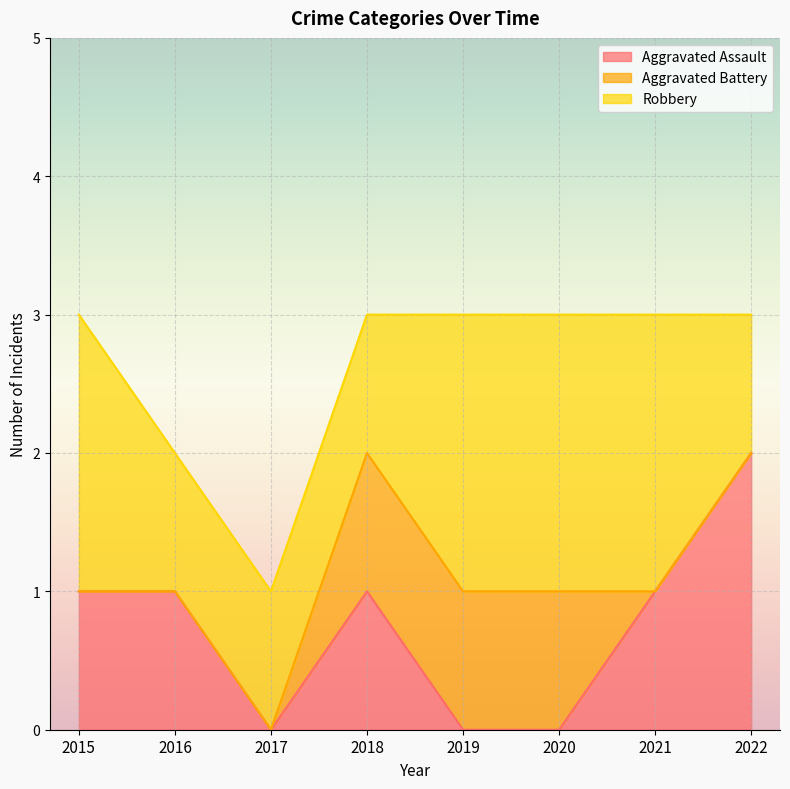

At which category does the chart reach its peak across all series?

2022